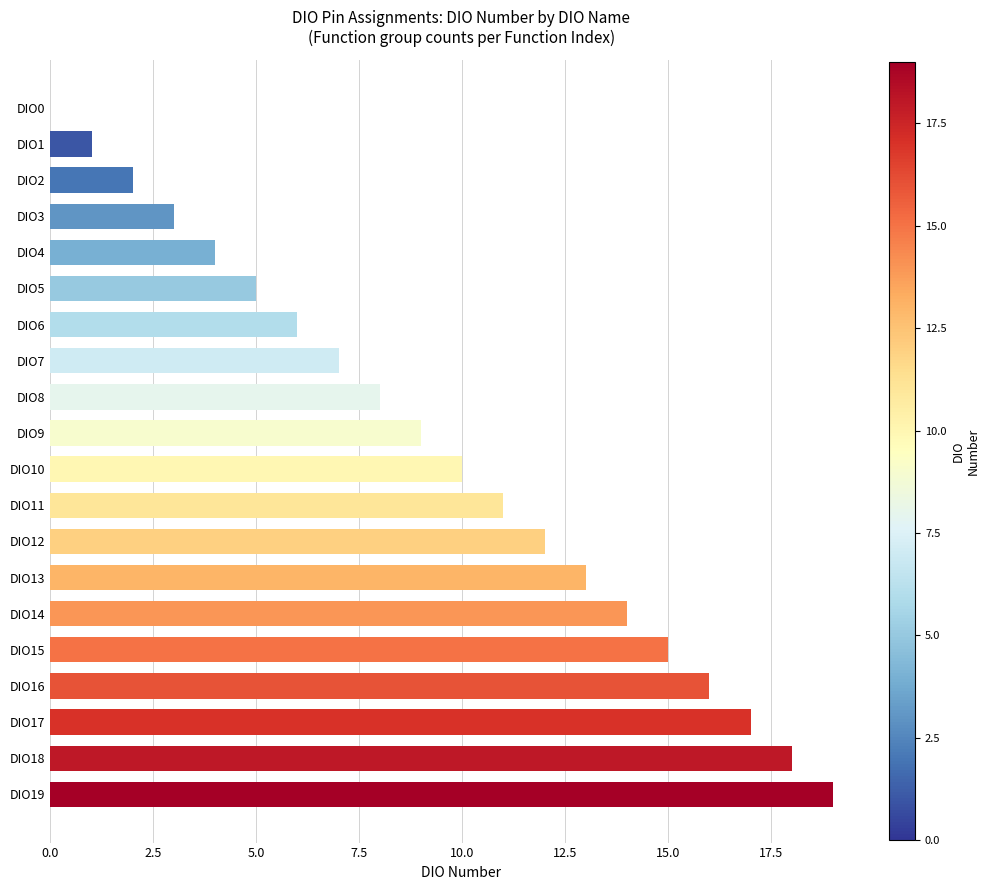

How many values are above zero?

19